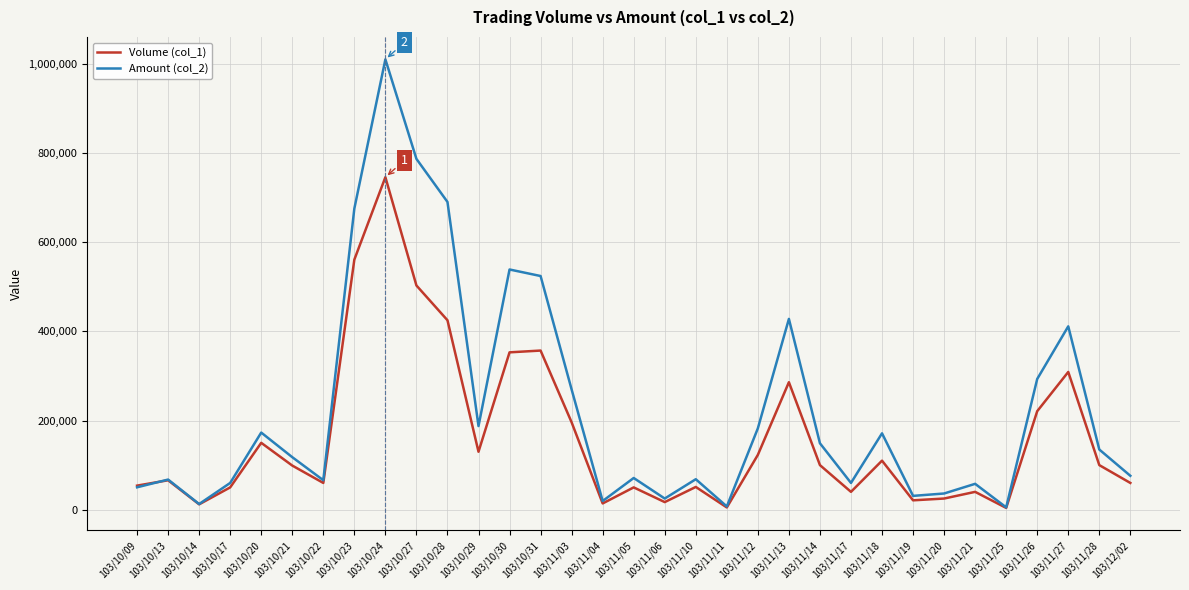

Which series has the widest spread of values?

Amount (col_2)